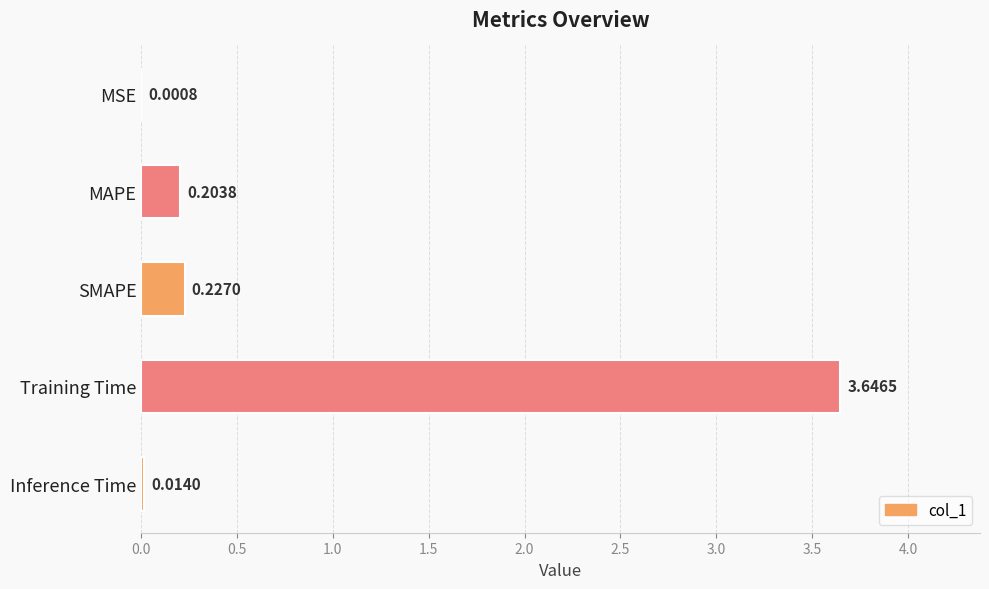

Which label corresponds to the largest value in the chart?

Training Time